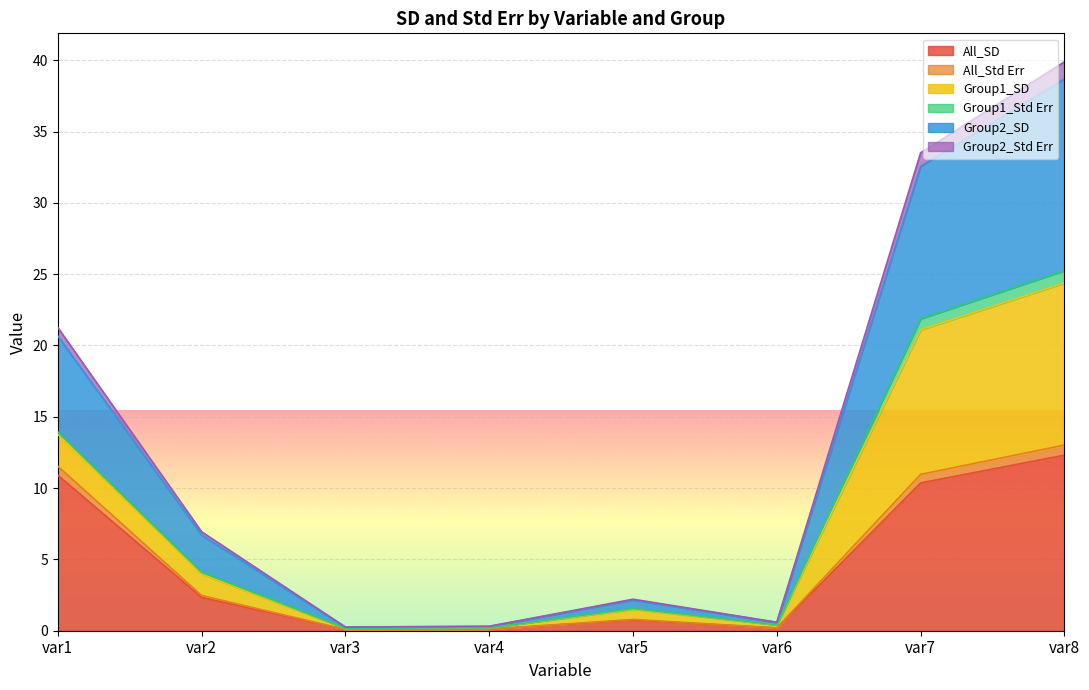

At which category is the sum across all series the highest?

var8